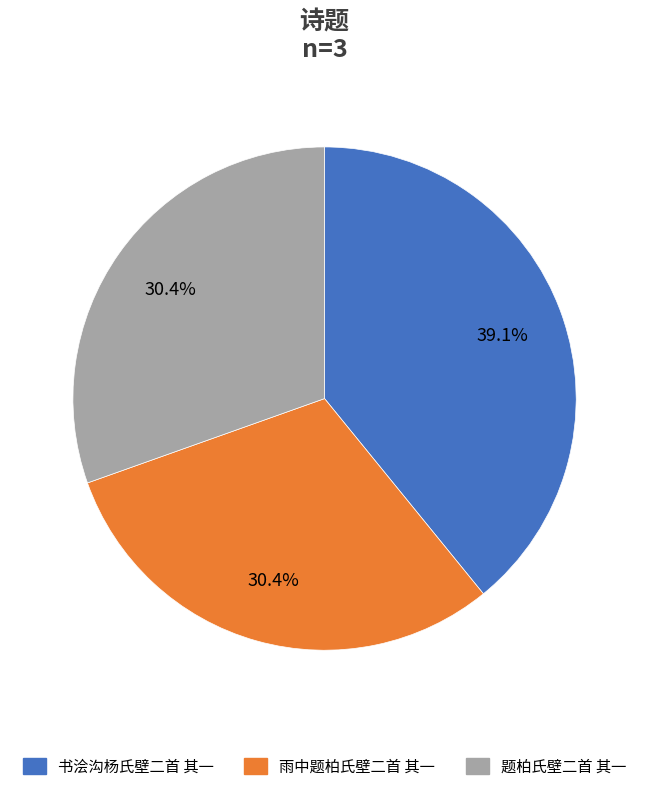

To the nearest percent, what percentage of the pie is 雨中题柏氏壁二首 其一?

30%